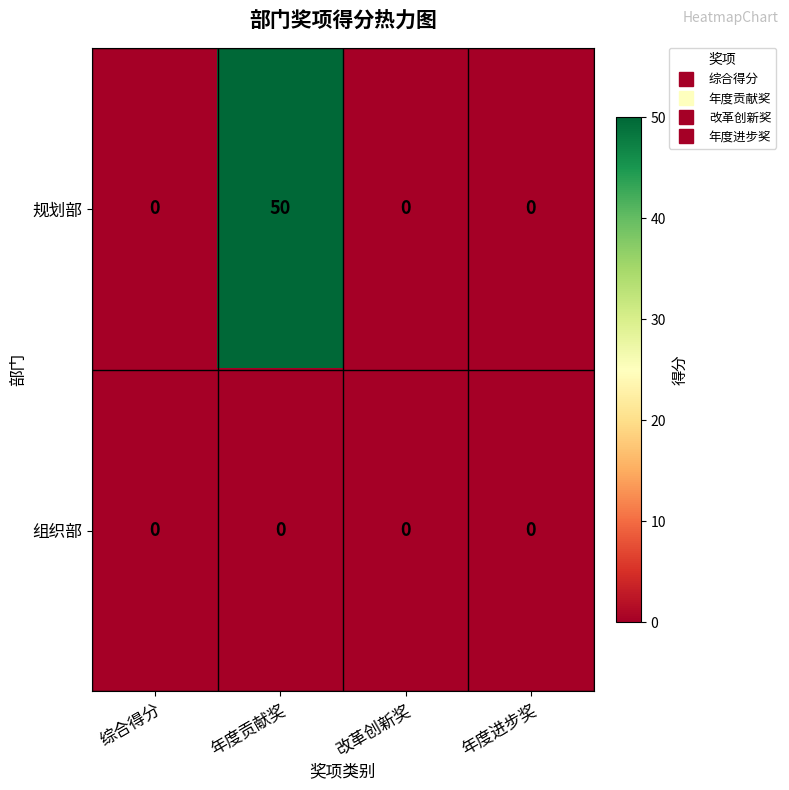

At 年度贡献奖, list the series in order from smallest to largest.

组织部, 规划部